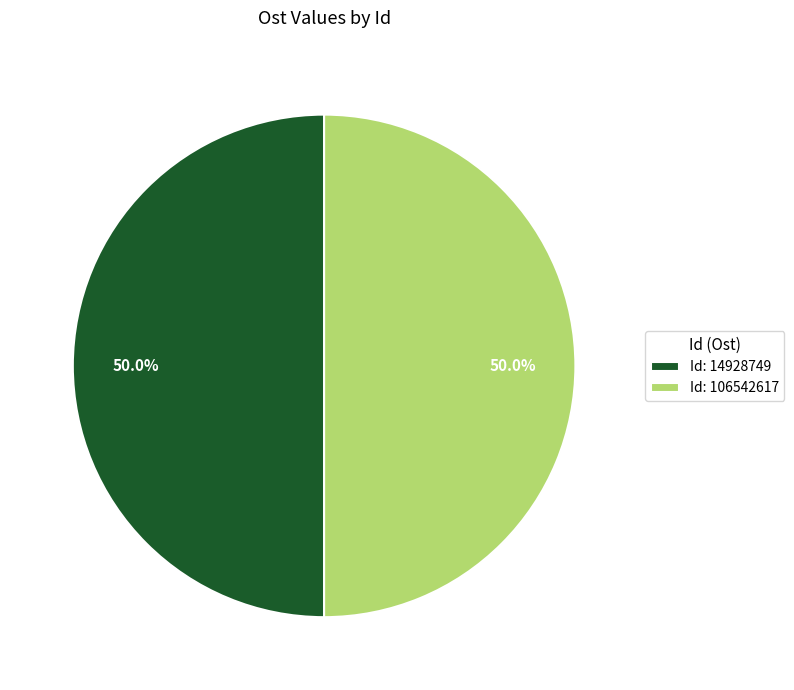

Count the number of slices in the pie.

2